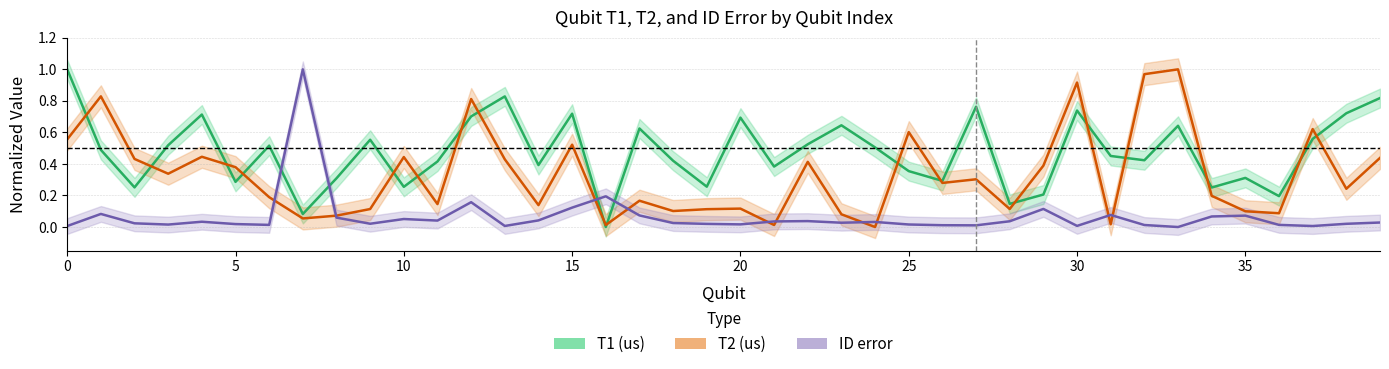

At which category is the sum across all series the highest?

12